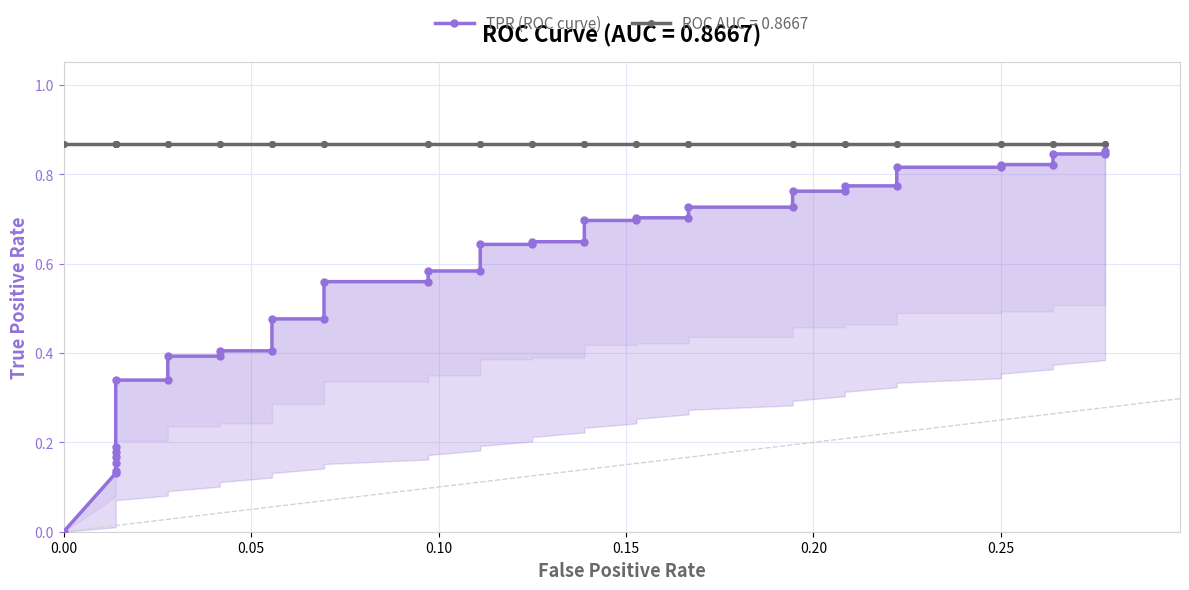

Is this an area chart (filled region under the line)?

No